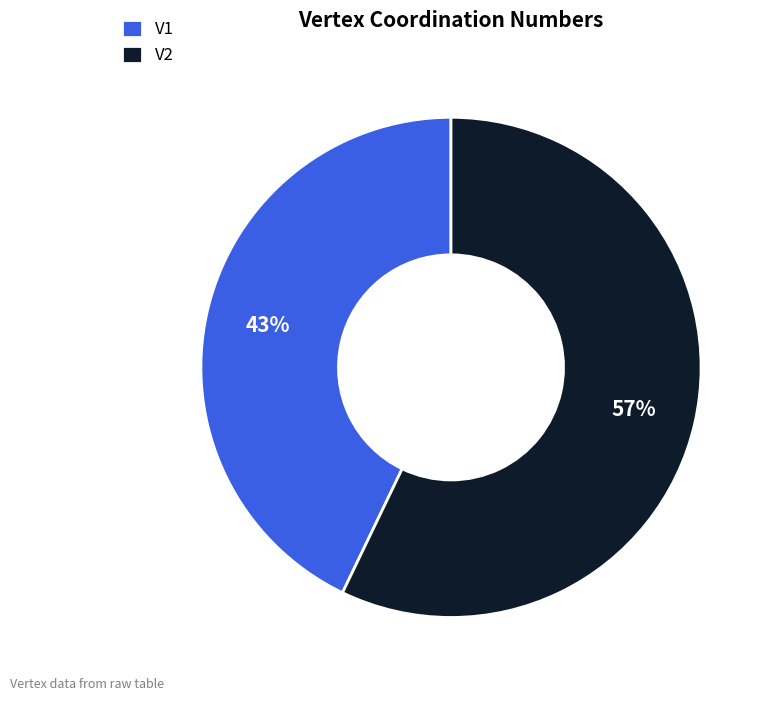

Count the number of slices in the pie.

2